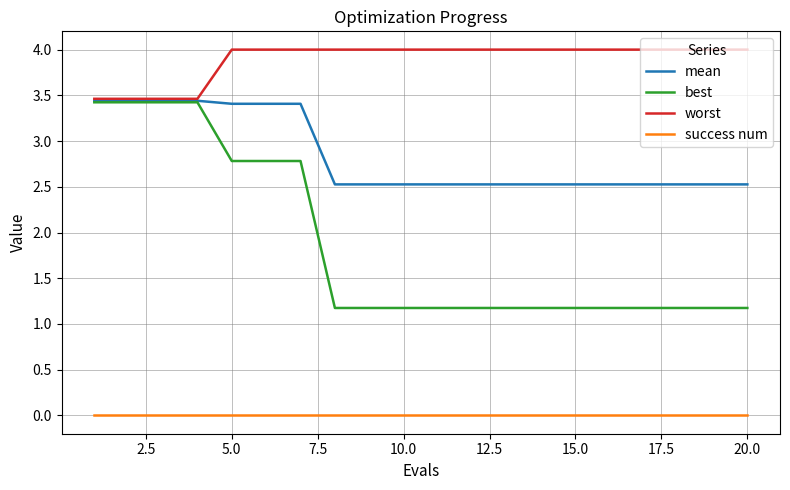

Reading left to right, extract all data points from this chart.

mean: 3.4	3.4	3.4	3.4	3.4	3.4	3.4	2.5	2.5	2.5	2.5	2.5	2.5	2.5	2.5	2.5	2.5	2.5	2.5	2.5
best: 3.4	3.4	3.4	3.4	2.8	2.8	2.8	1.2	1.2	1.2	1.2	1.2	1.2	1.2	1.2	1.2	1.2	1.2	1.2	1.2
worst: 3.5	3.5	3.5	3.5	4.0	4.0	4.0	4.0	4.0	4.0	4.0	4.0	4.0	4.0	4.0	4.0	4.0	4.0	4.0	4.0
success num: 0.0	0.0	0.0	0.0	0.0	0.0	0.0	0.0	0.0	0.0	0.0	0.0	0.0	0.0	0.0	0.0	0.0	0.0	0.0	0.0